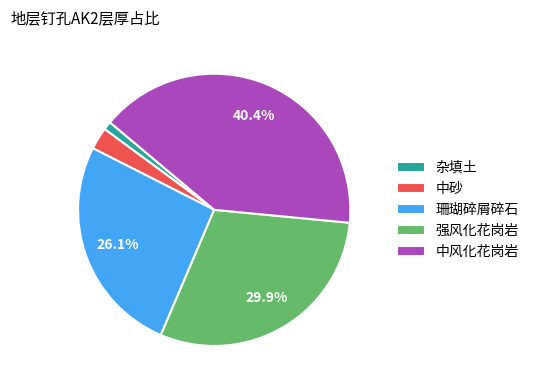

Which has a higher value, 中风化花岗岩 or 杂填土?

中风化花岗岩